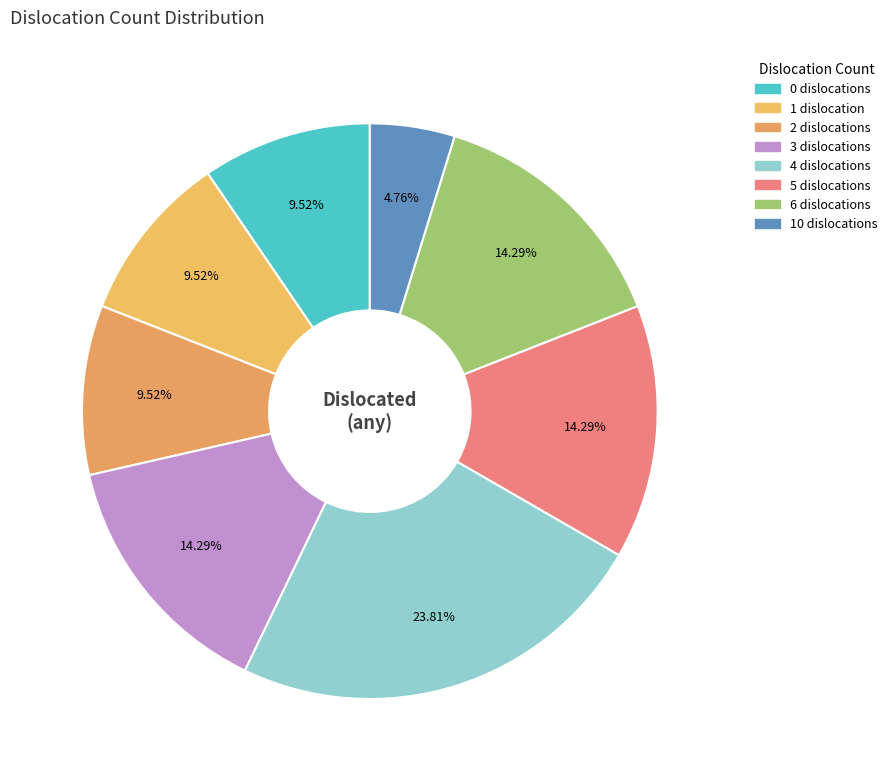

Count the number of slices in the pie.

8